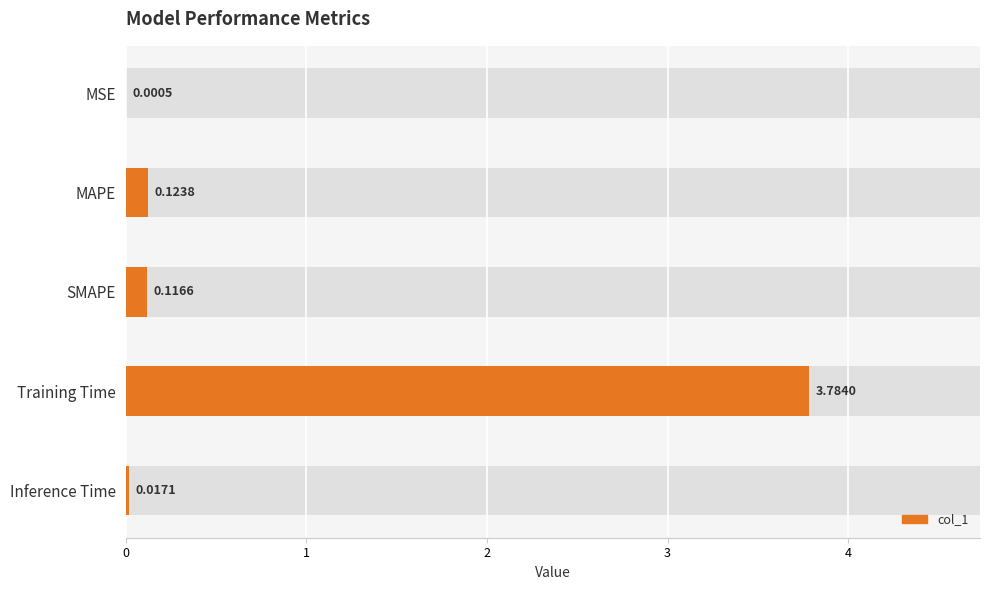

What is the value of the 3rd bar from the left?

0.1